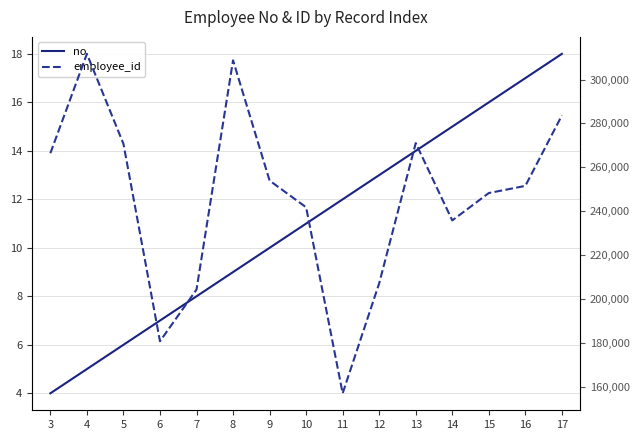

Which has a higher value, 15 or 4?

15